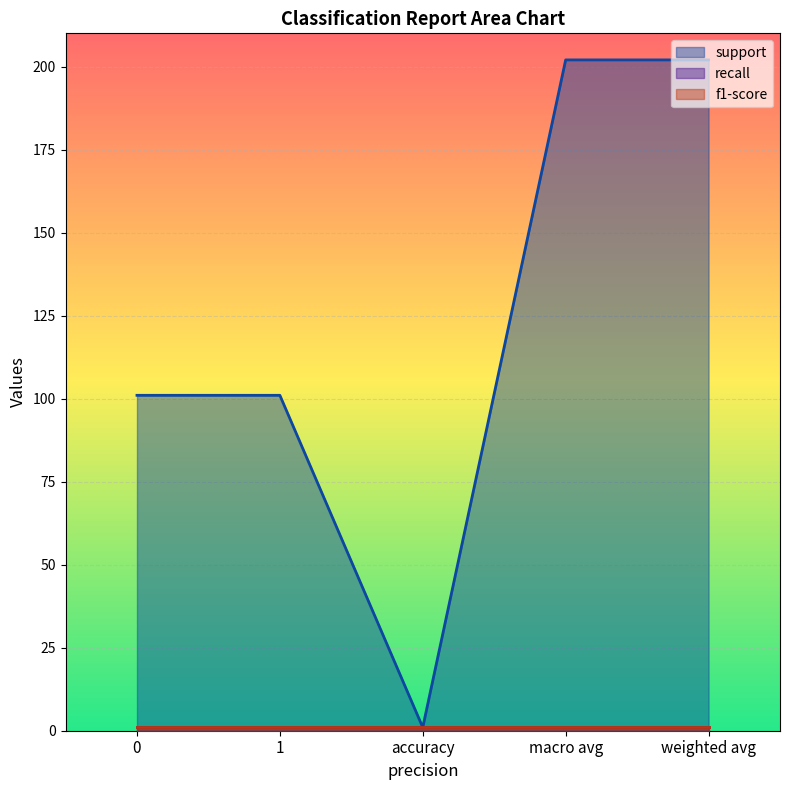

Which has a higher value, 1 or 0?

1